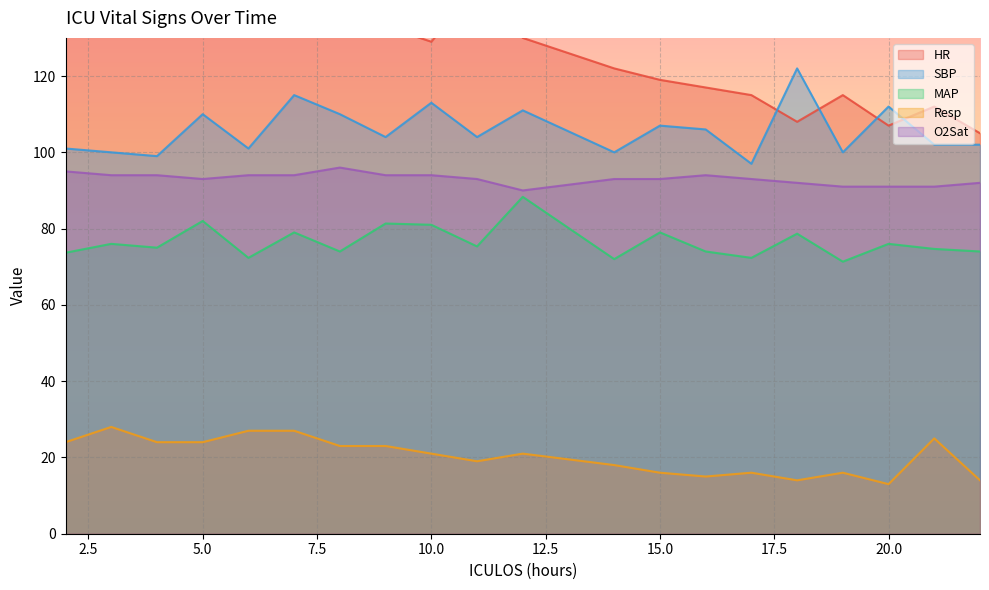

True or false: Resp and HR cross at least once.

False